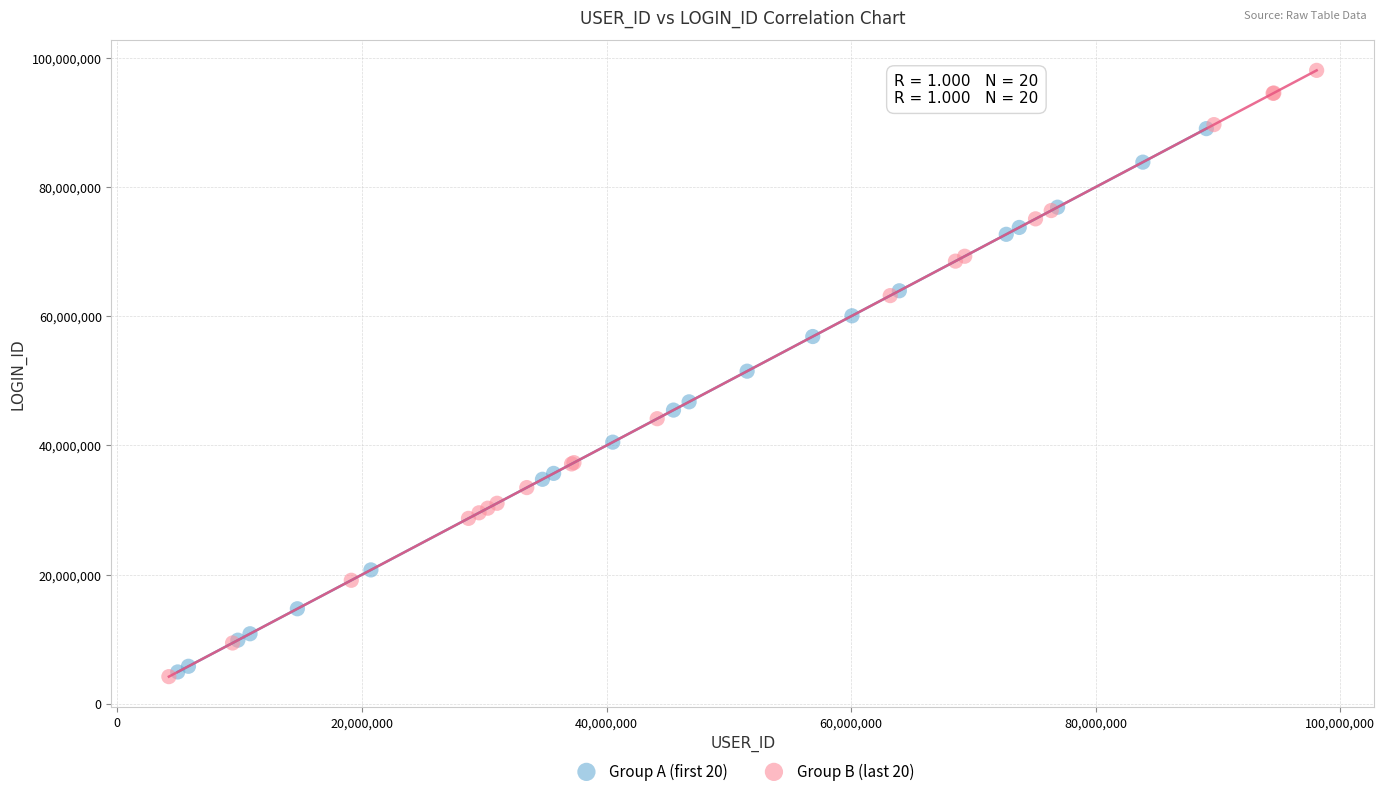

Which series reaches the maximum Y coordinate?

Group B (last 20)